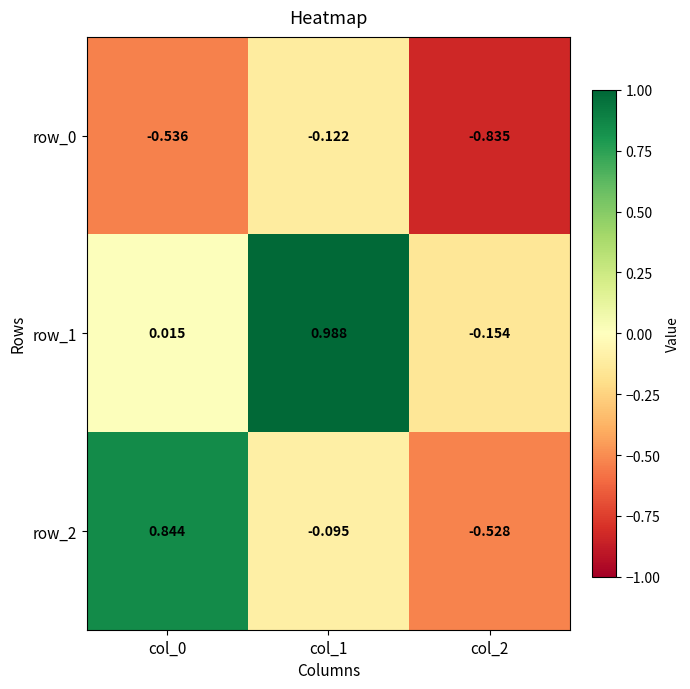

Which series changed the most between col_0 and col_1?

row_1